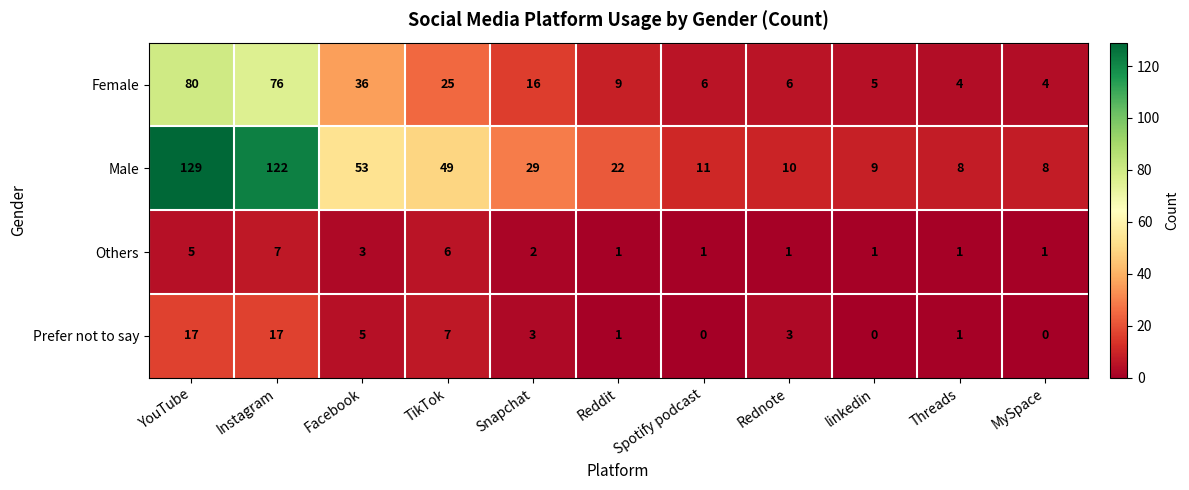

What is the difference between the Female values at MySpace and Facebook?

32